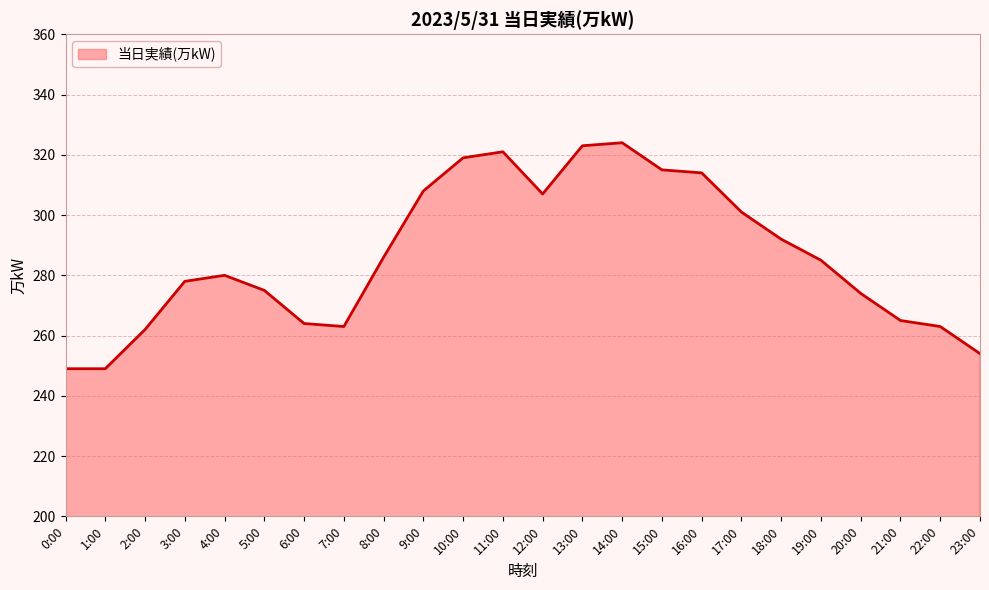

What position from the right is 9:00?

15